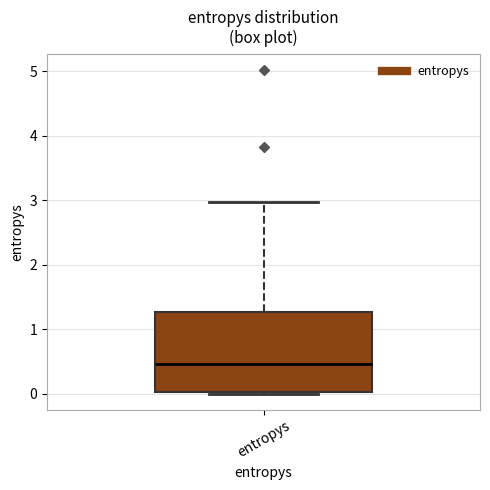

Transcribe this box plot: give where the median line is, the range the box spans, and where the two whiskers end, as read against the y-axis. The values are not printed on the chart, so give them approximately, as read against the axis.

median 0.5, box 0.0 to 1.3, whiskers 0.0 to 3.0